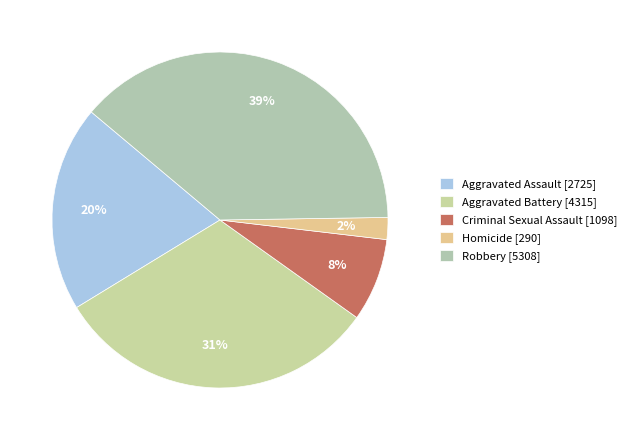

What is the change in value from Criminal Sexual Assault to Robbery?

+4210